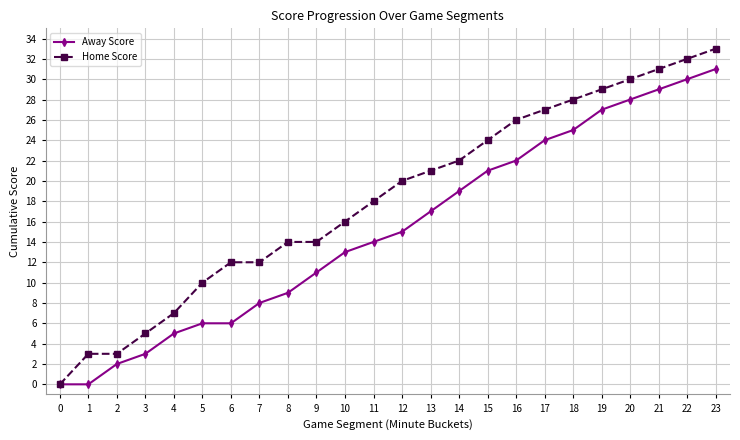

Reading left to right, transcribe all the data shown in this chart.

Away Score: 0=0	1=0	2=2	3=3	4=5	5=6	6=6	7=8	8=9	9=11	10=13	11=14	12=15	13=17	14=19	15=21	16=22	17=24	18=25	19=27	20=28	21=29	22=30	23=31
Home Score: 0=0	1=3	2=3	3=5	4=7	5=10	6=12	7=12	8=14	9=14	10=16	11=18	12=20	13=21	14=22	15=24	16=26	17=27	18=28	19=29	20=30	21=31	22=32	23=33